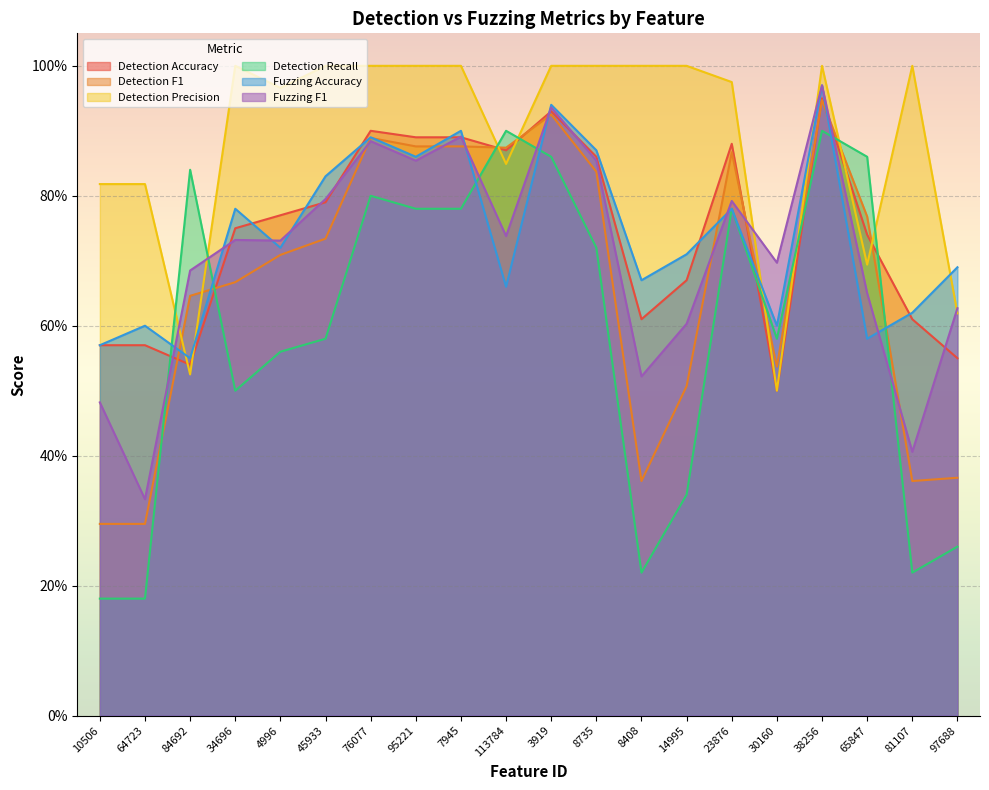

What is the label of the 11th point from the right?

113784